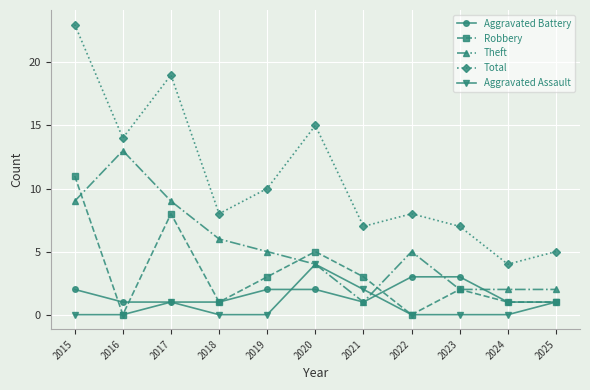

In Robbery, how many points are higher than both neighbors (excluding endpoints)?

3